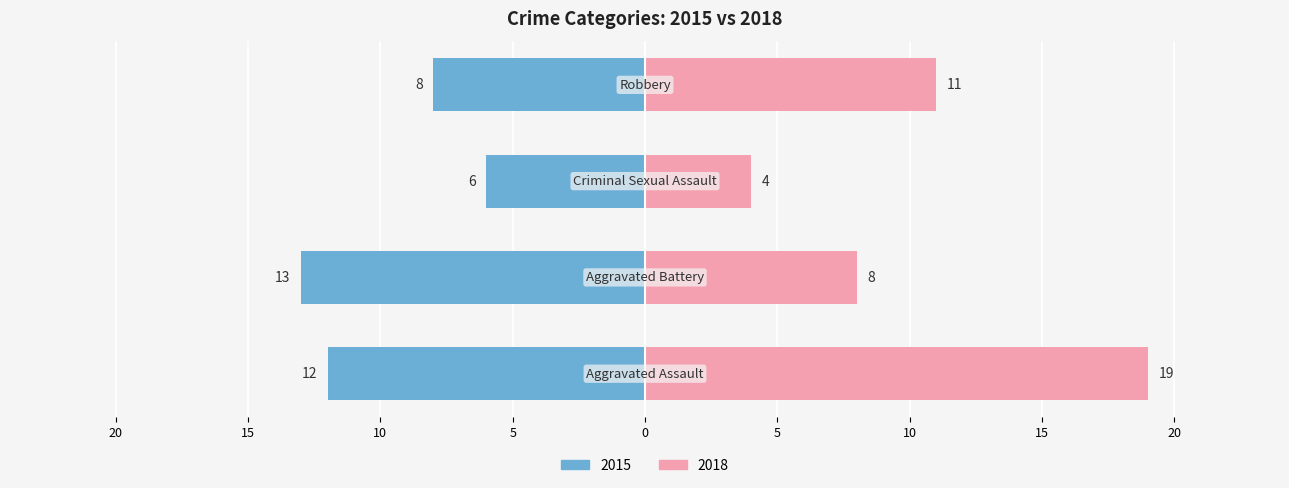

What is the minimum value for 2015?

6